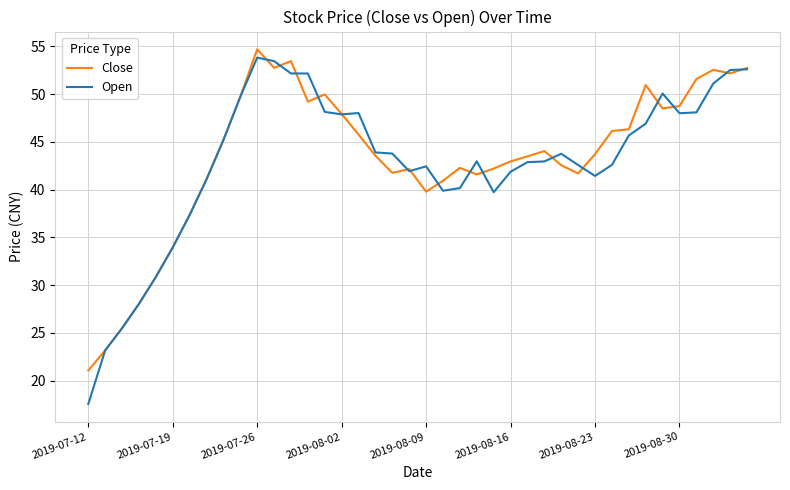

Which series has the largest range (max minus min)?

Open